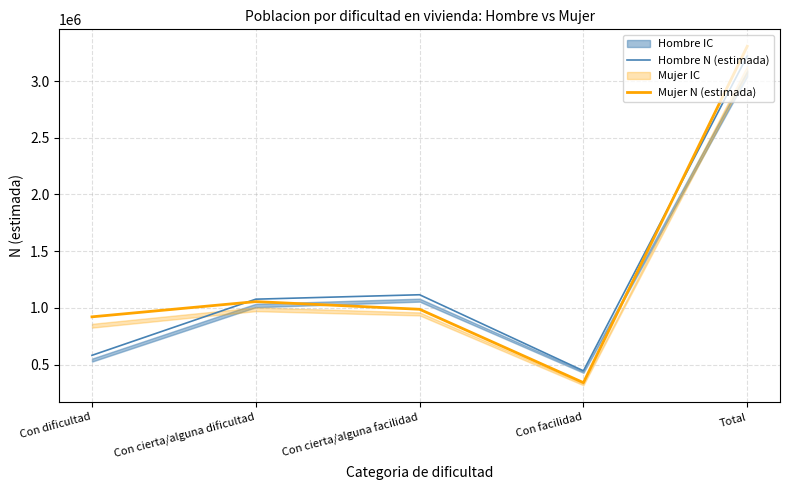

What is the difference between the highest and lowest values at Con cierta/alguna dificultad?

21402